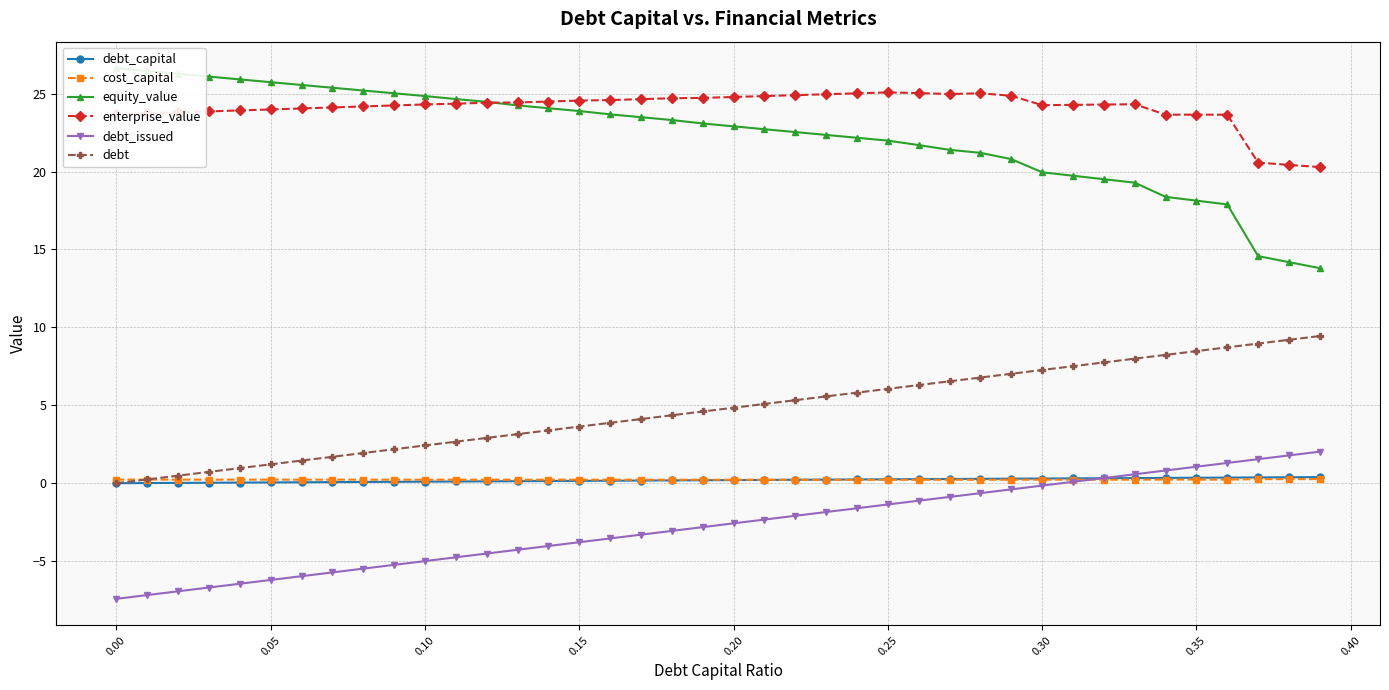

True or false: debt and debt_issued cross at least once.

False